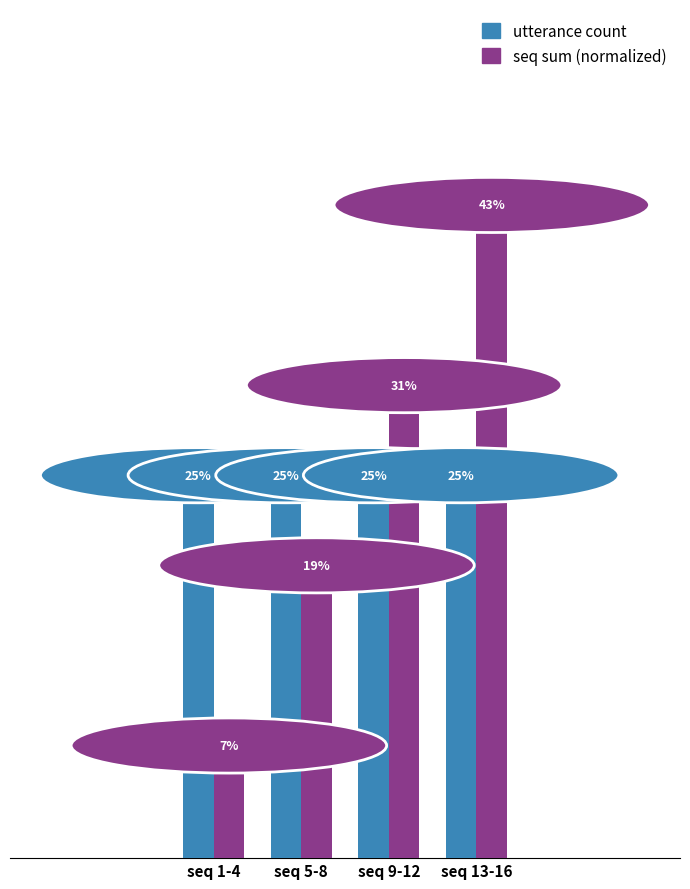

At which label is seq sum (normalized) closest to 25?

seq 5-8